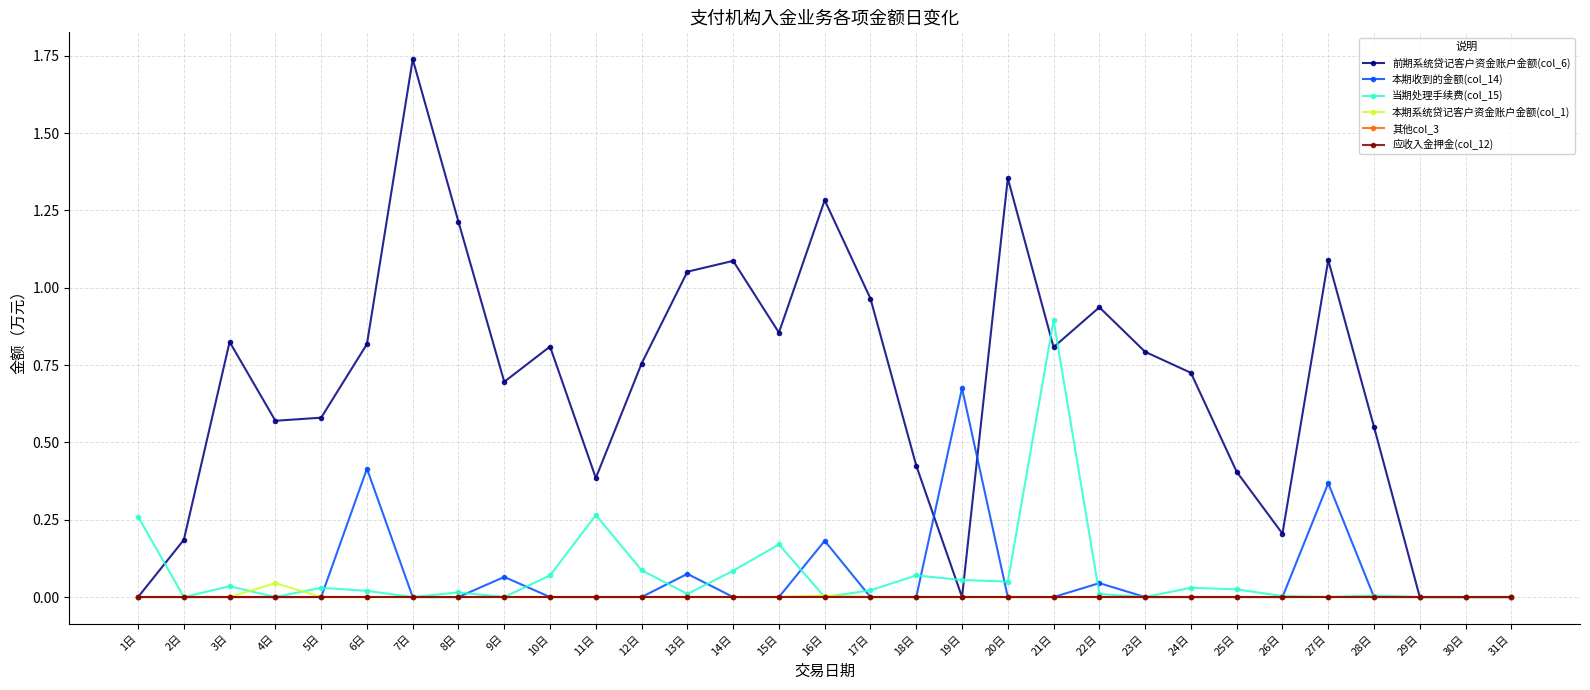

What is the label of the 5th point from the right?

27日